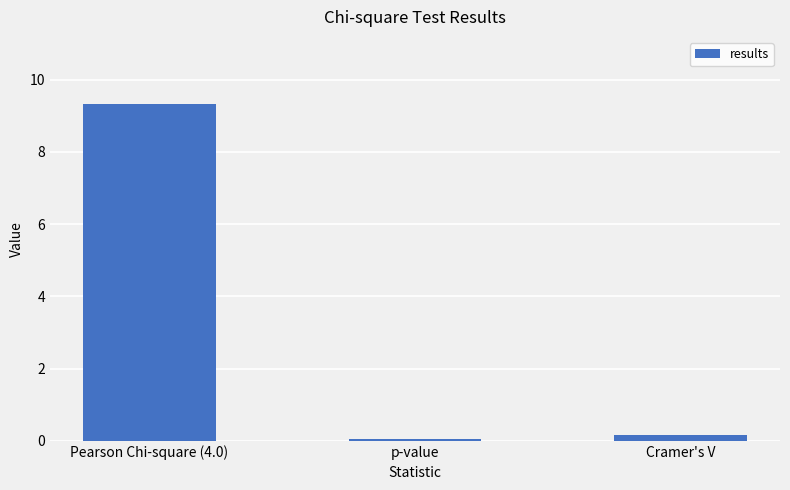

List the labels in order of value, largest first.

Pearson Chi-square (4.0), Cramer's V, p-value